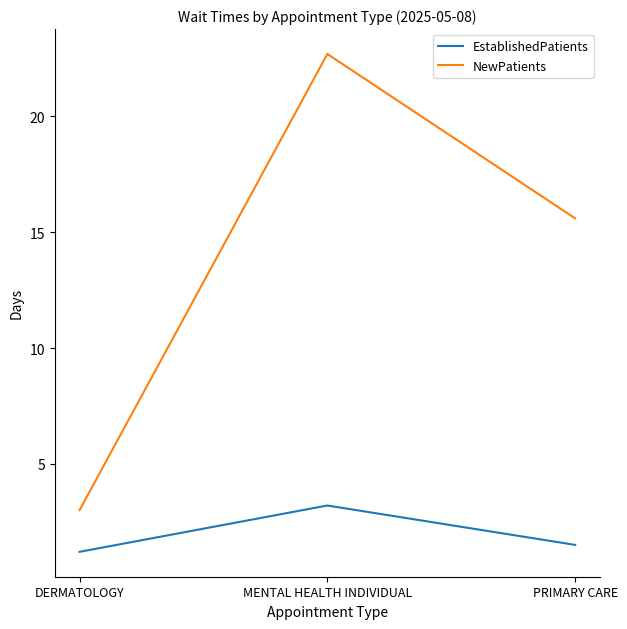

What position from the left is MENTAL HEALTH INDIVIDUAL?

2